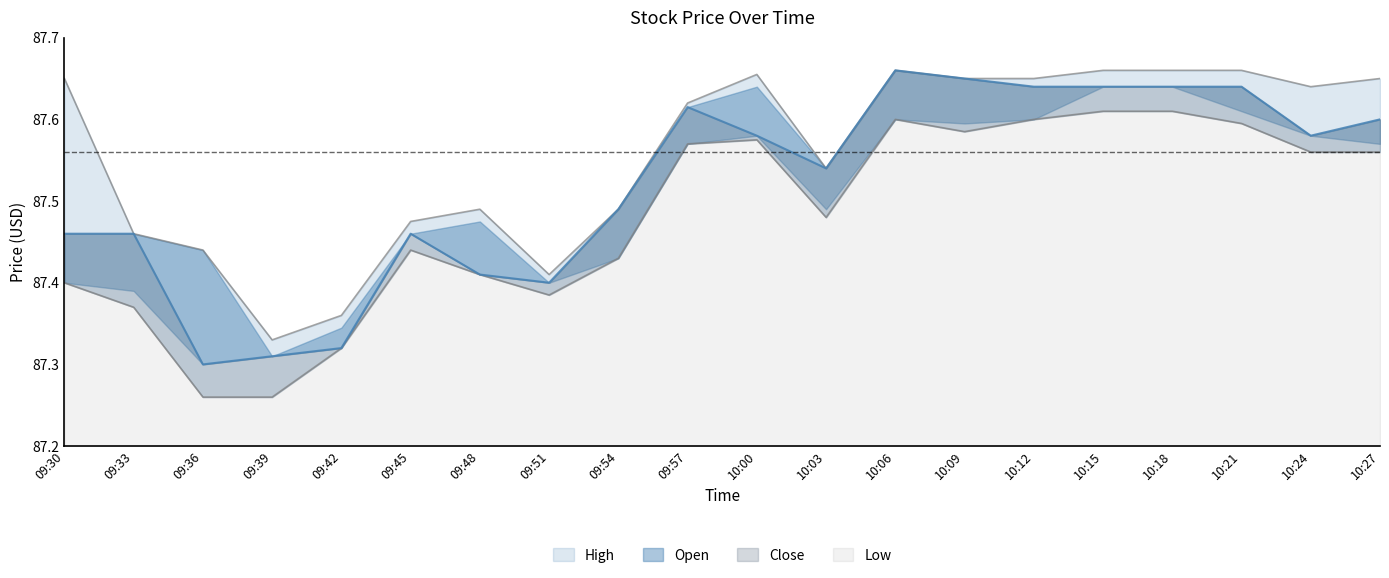

The Low series shows 87.4 at 09:51. True or false?

True